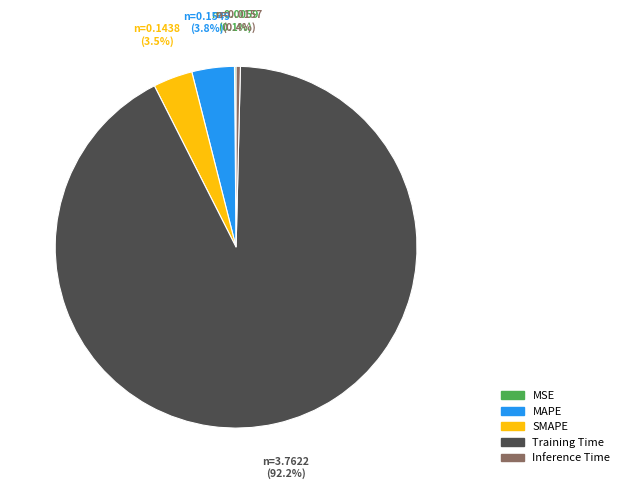

To the nearest percent, what is the difference between the SMAPE and Inference Time slice percentages?

3%